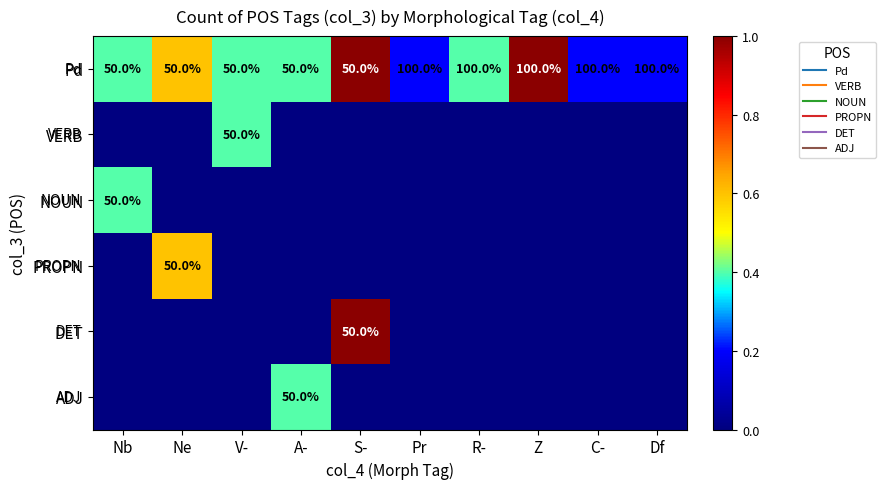

Count the Pd values in the range 0 to 1.

10